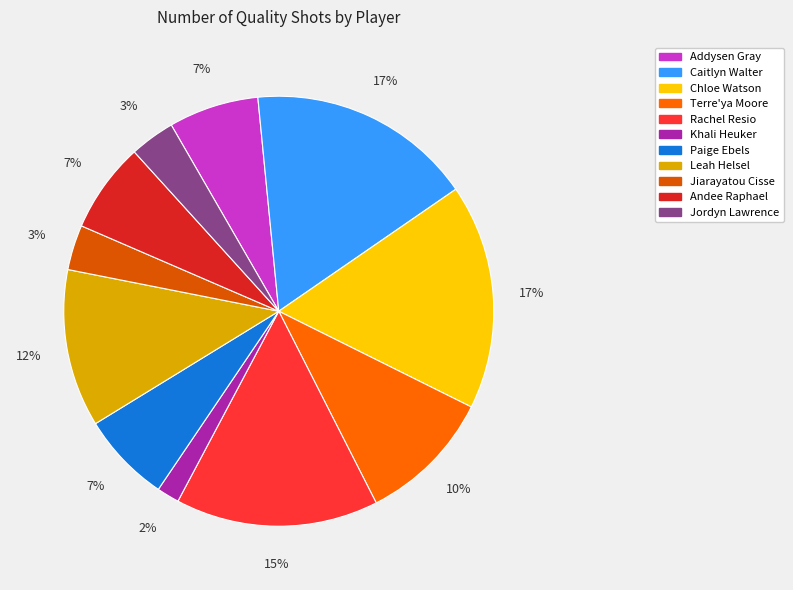

Does any single category account for the majority?

No